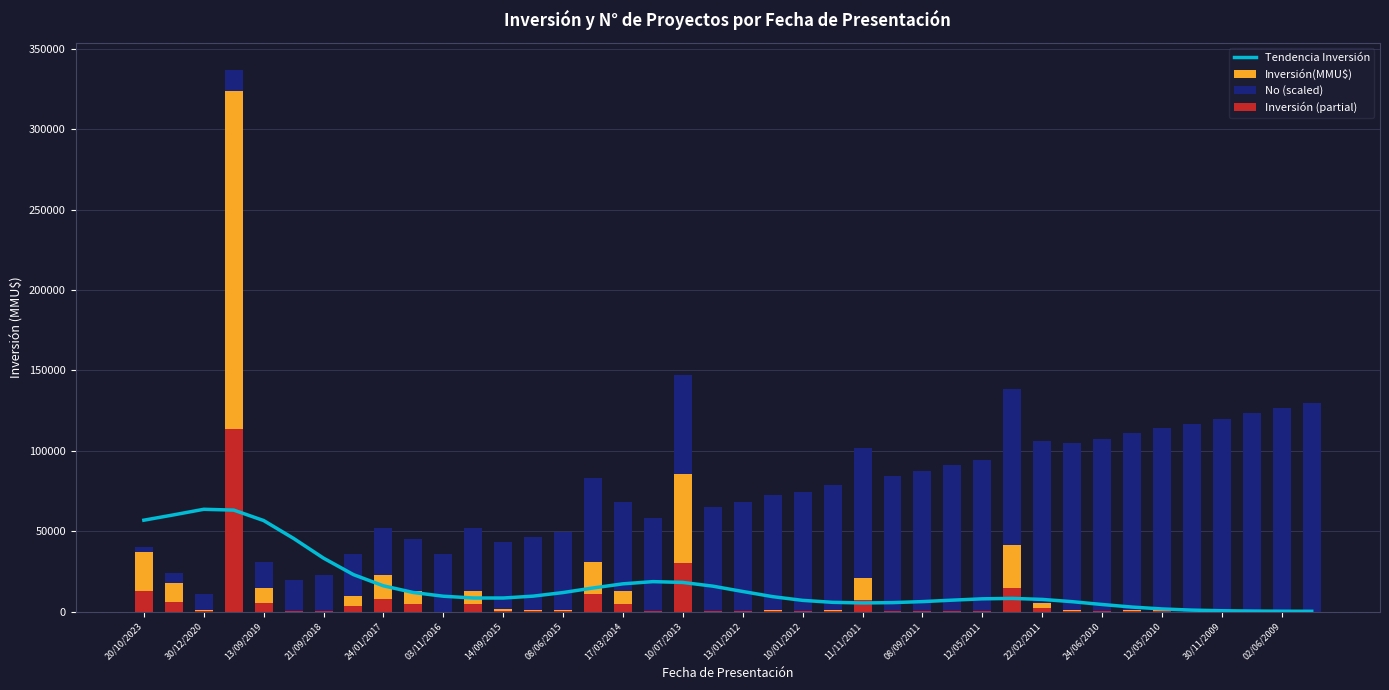

Read the No (scaled) value at 08/09/2011.

87485.4